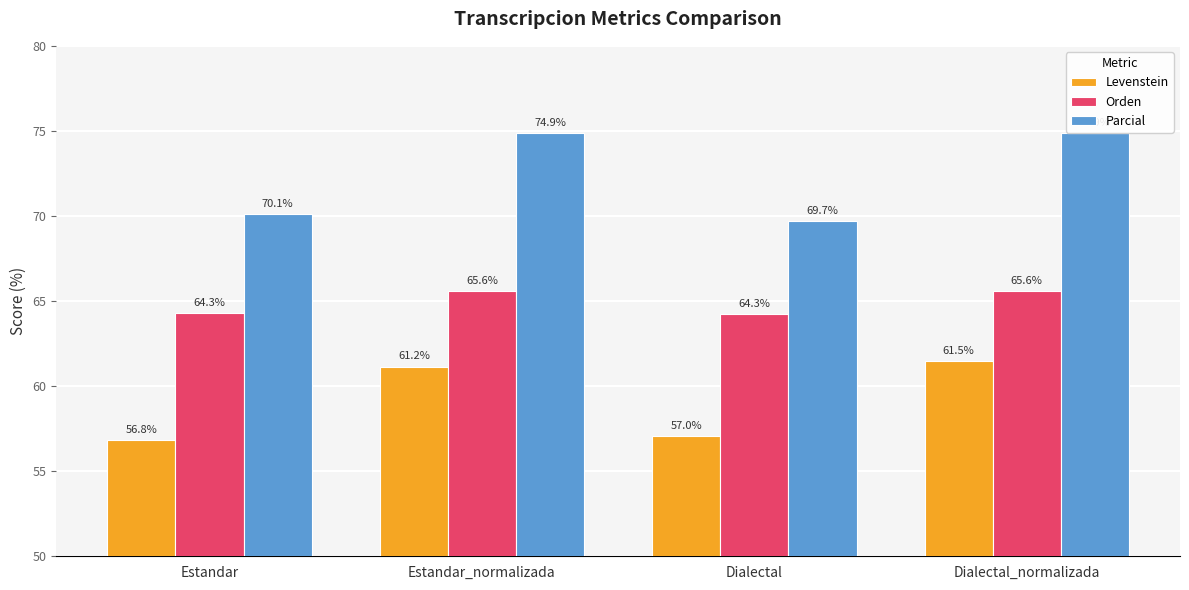

How many Orden values are between 64 and 65?

2